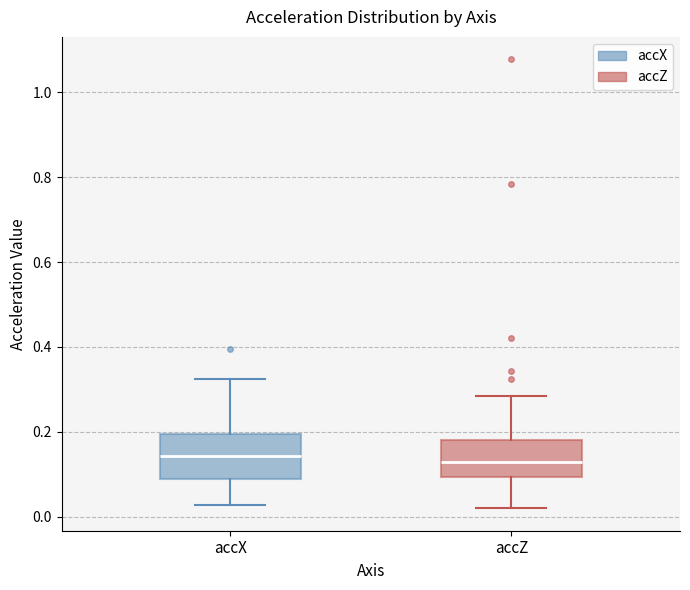

Where does the upper whisker of the box for accX end on the y-axis? The values are not printed on the chart, so give them approximately, as read against the axis.

0.32